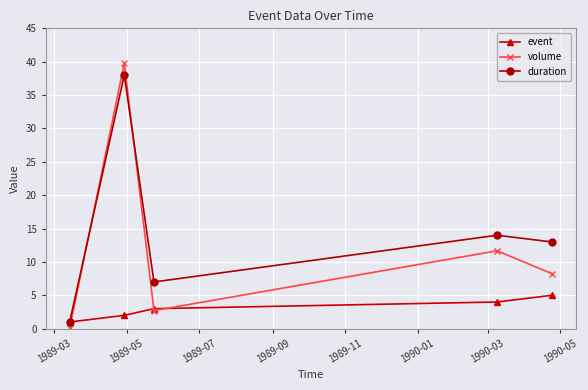

How many times do volume and duration cross each other?

2